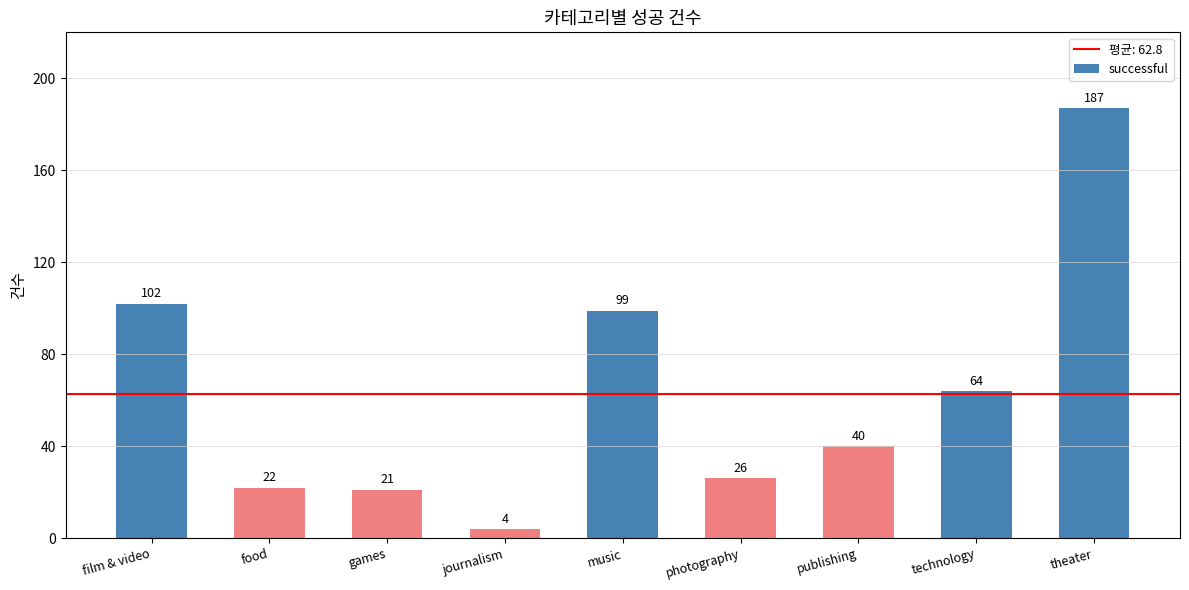

What is the sum of all values?

565